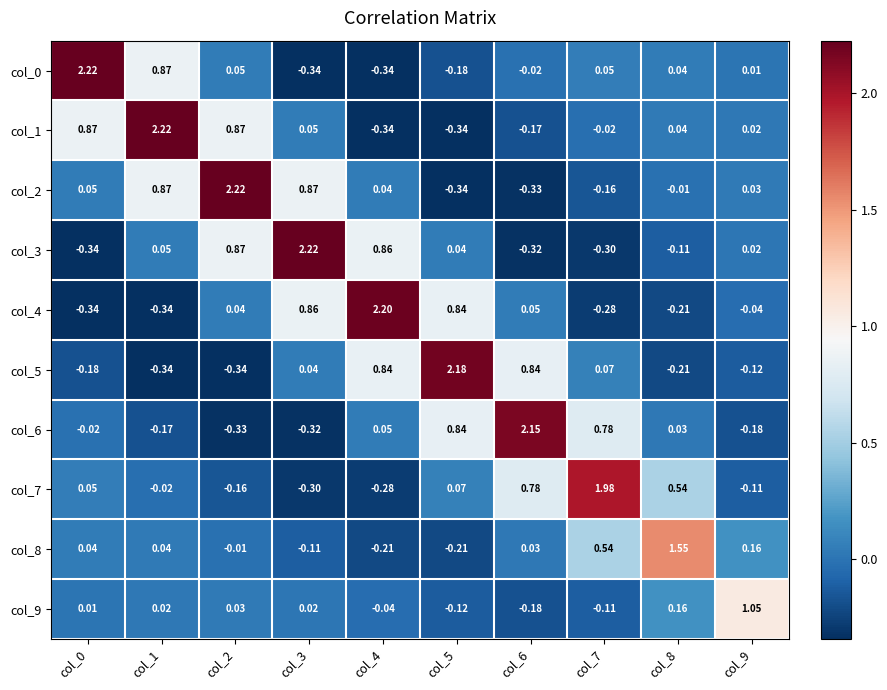

How many categories are shown in the chart?

10